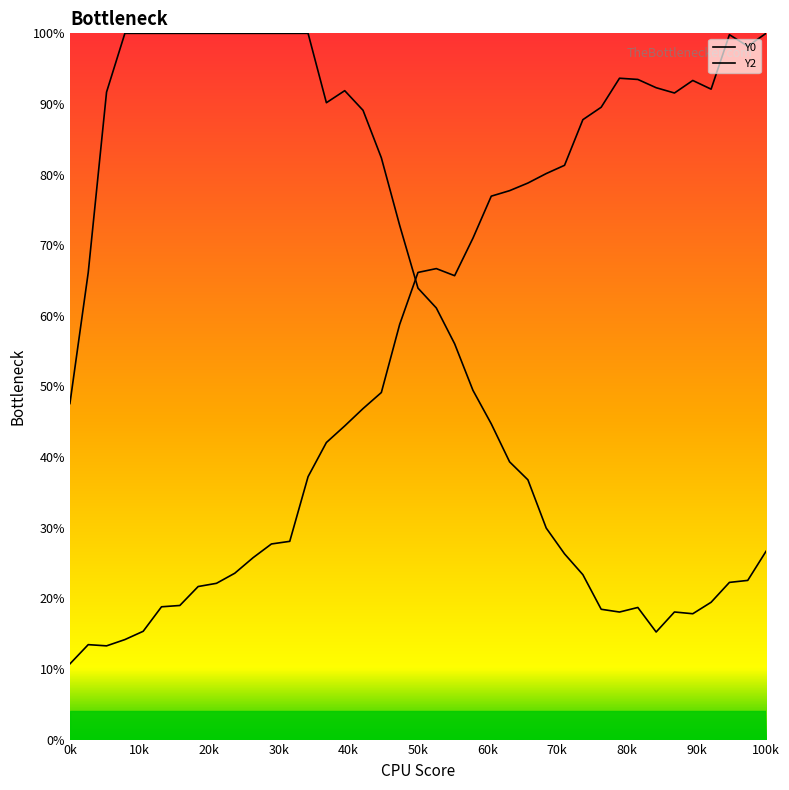

Is the value of Y0 at 13 greater than the value of Y2 at 50k?

Yes